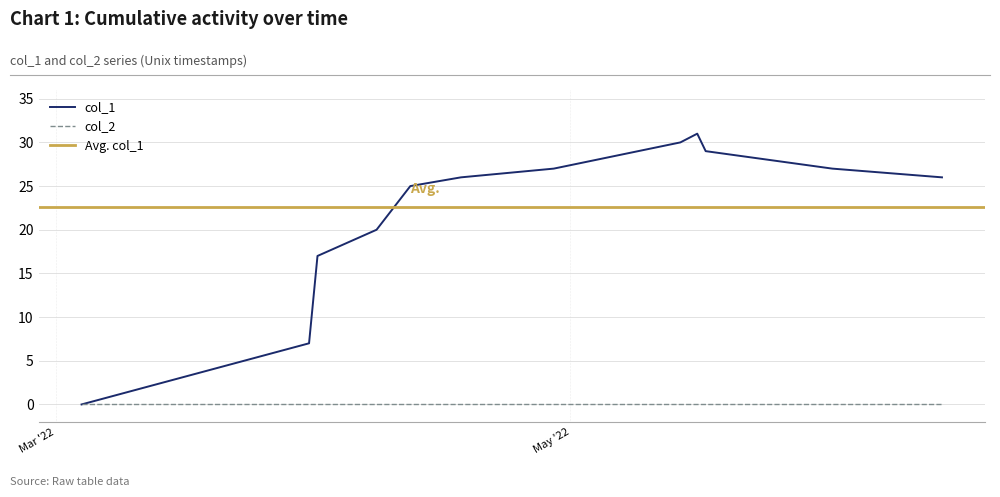

What is the average value?

23